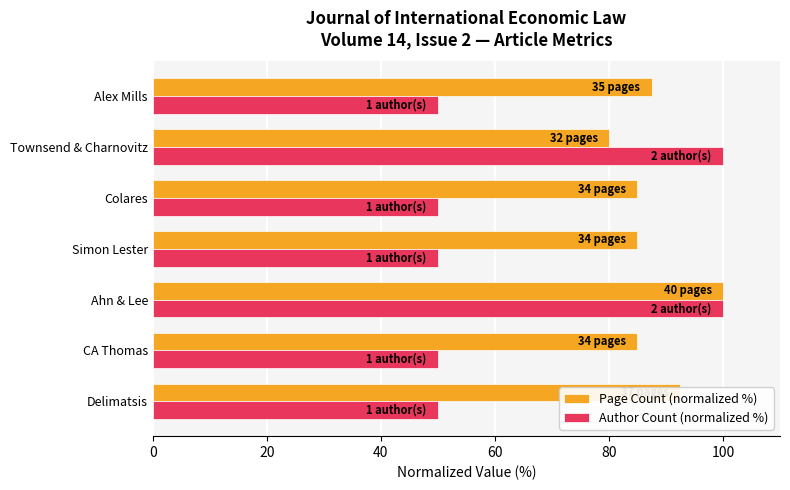

At how many categories does at least one series exceed 82?

7